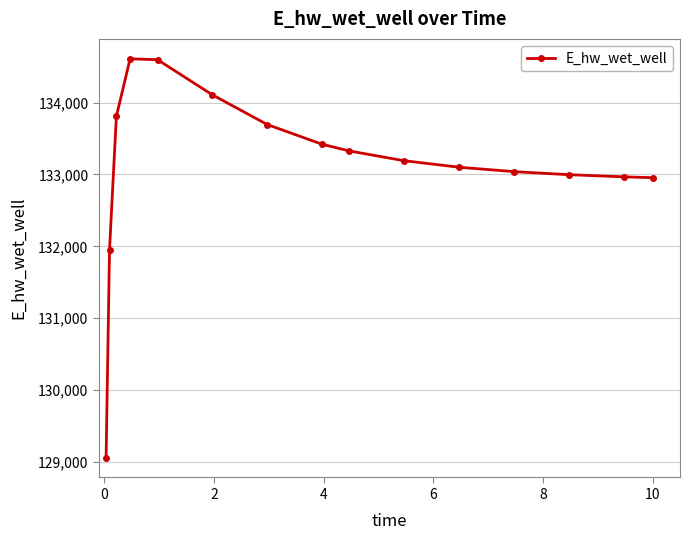

What is the difference between the maximum and minimum values?

5545.7